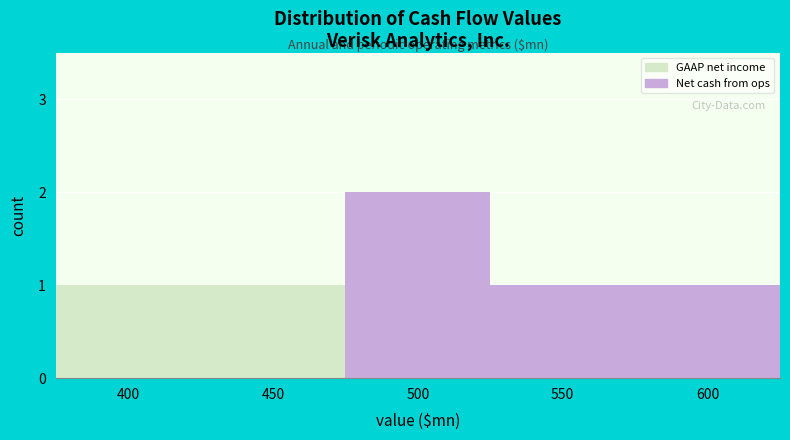

Reading left to right, extract all data points from this chart.

1	1	2	1	1